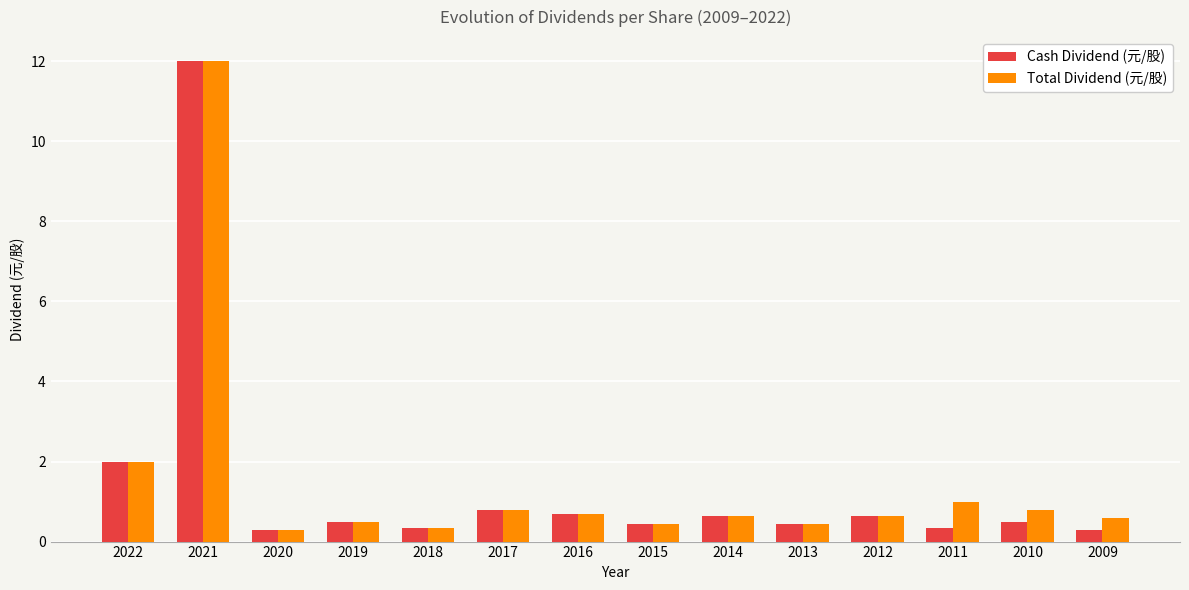

What is the maximum value for Cash Dividend (元/股)?

12.0